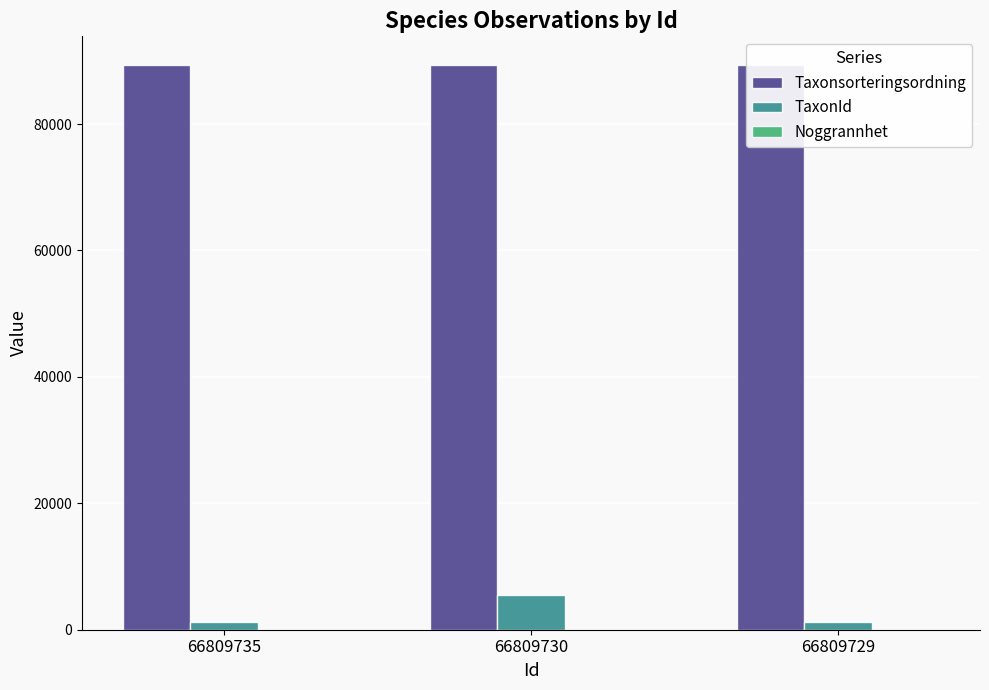

The TaxonId series shows 1202 at 66809729. True or false?

True